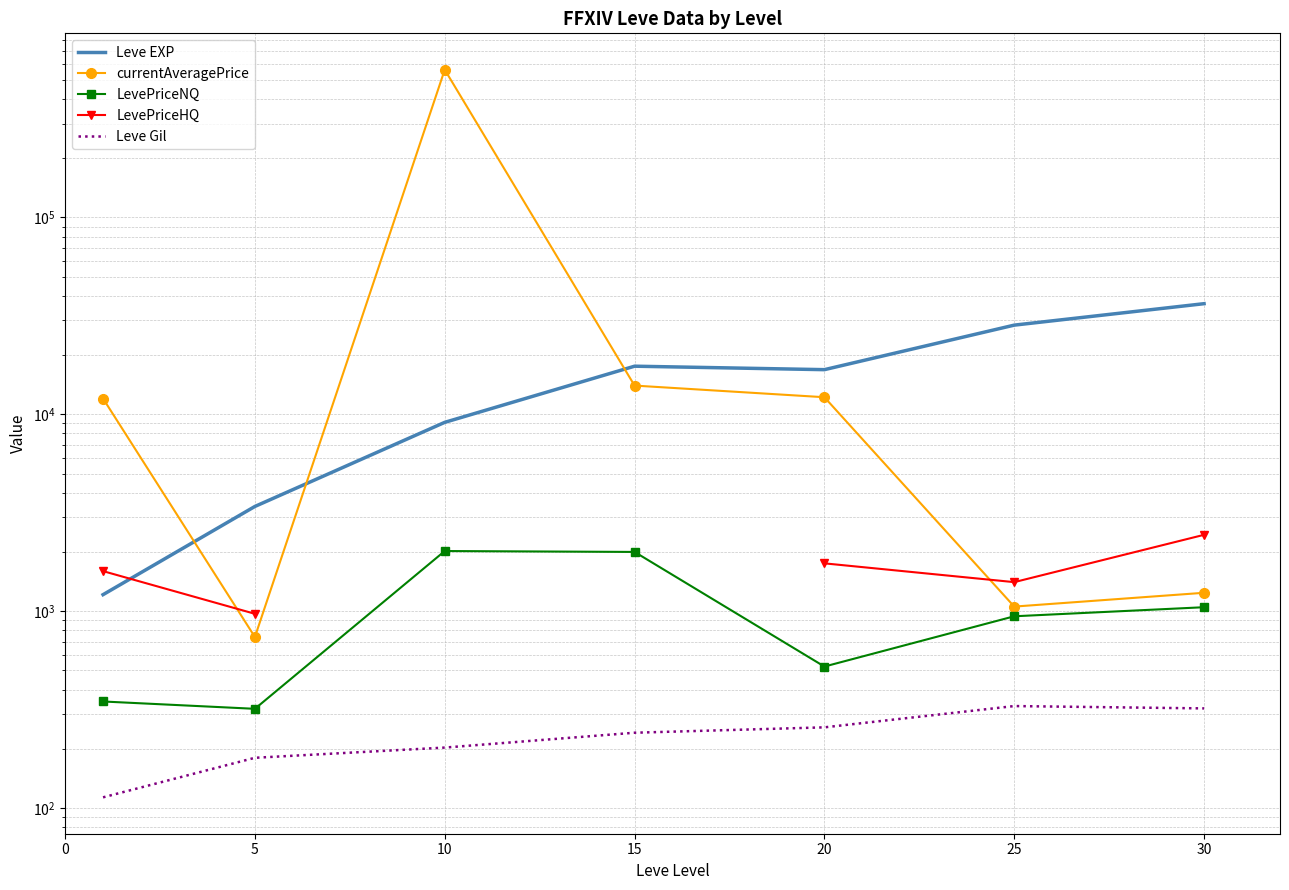

How many interior local valleys does the currentAveragePrice series have?

2